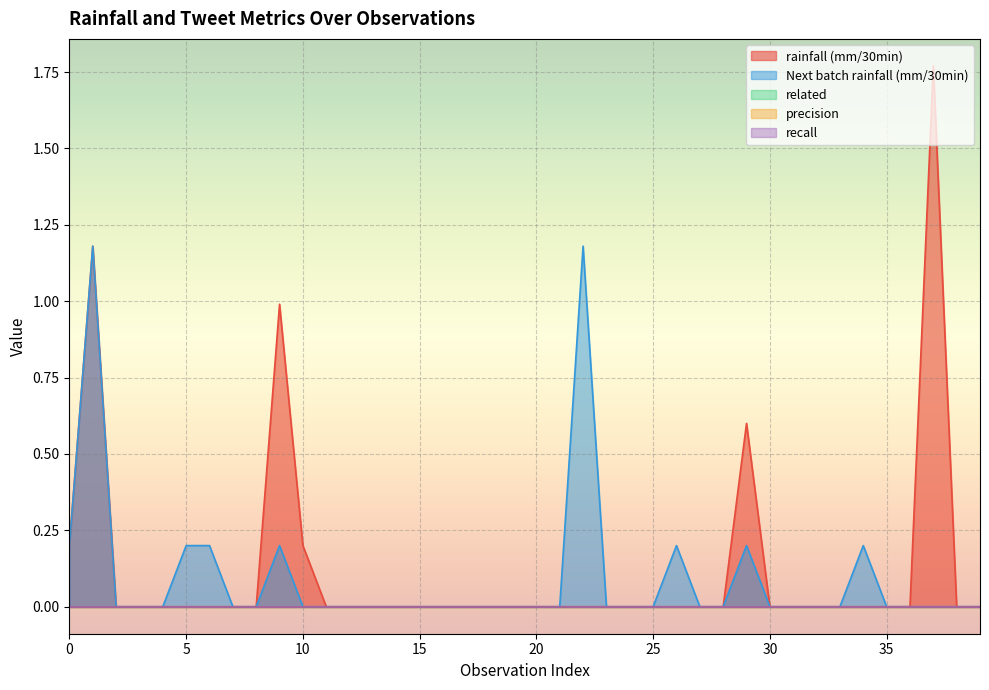

True or false: rainfall (mm/30min) and recall cross at least once.

False